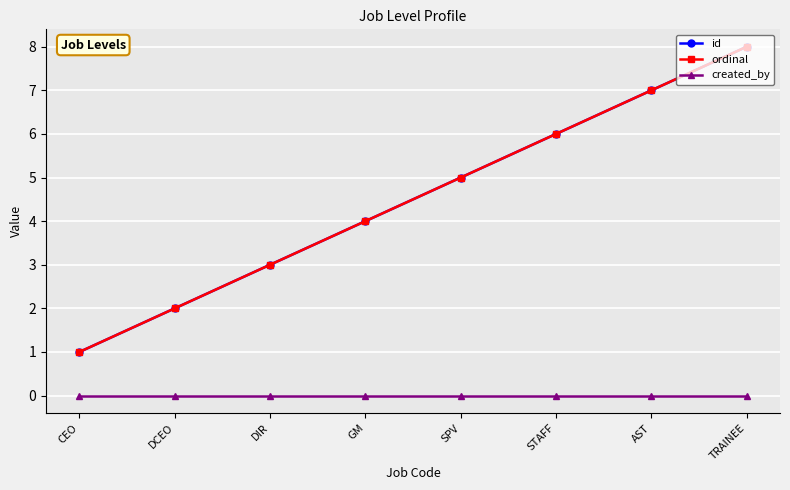

At which category is the sum across all series the highest?

TRAINEE